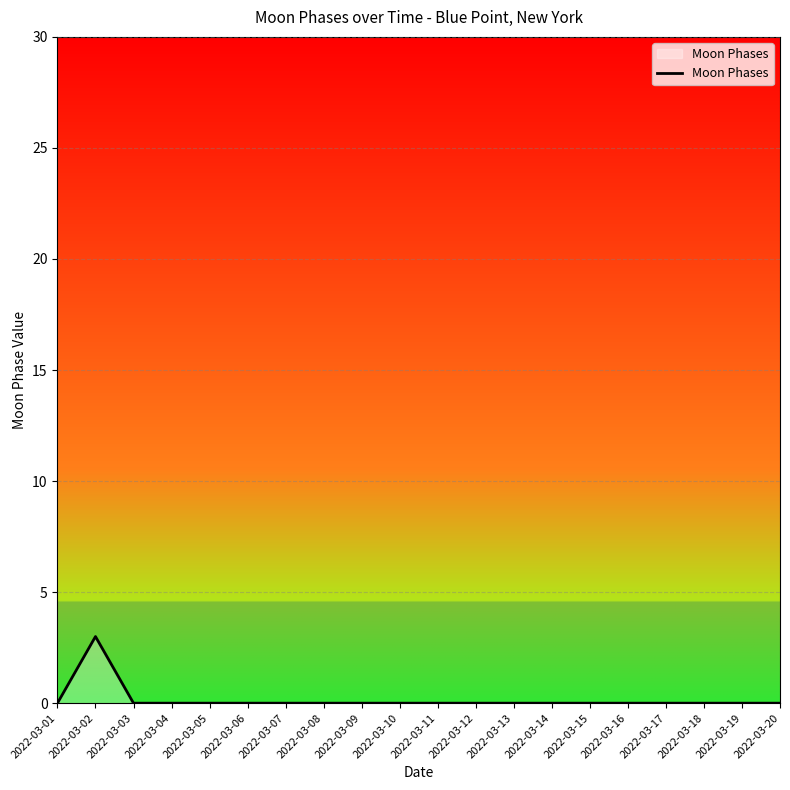

Reading right to left, transcribe all the data shown in this chart.

2022-03-20=0	2022-03-19=0	2022-03-18=0	2022-03-17=0	2022-03-16=0	2022-03-15=0	2022-03-14=0	2022-03-13=0	2022-03-12=0	2022-03-11=0	2022-03-10=0	2022-03-09=0	2022-03-08=0	2022-03-07=0	2022-03-06=0	2022-03-05=0	2022-03-04=0	2022-03-03=0	2022-03-02=3	2022-03-01=0